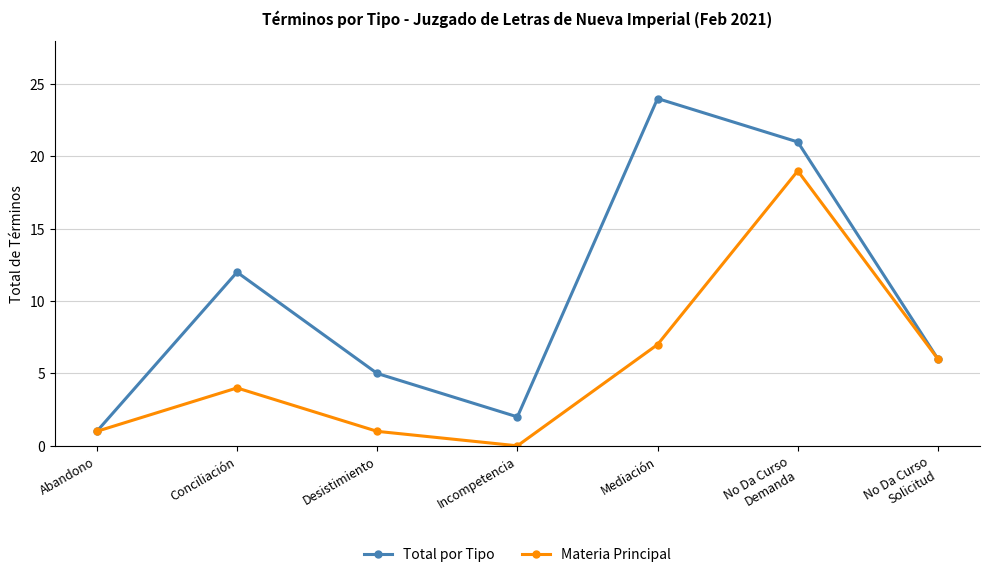

Which series changed the most between Incompetencia and No Da Curso
Solicitud?

Materia Principal